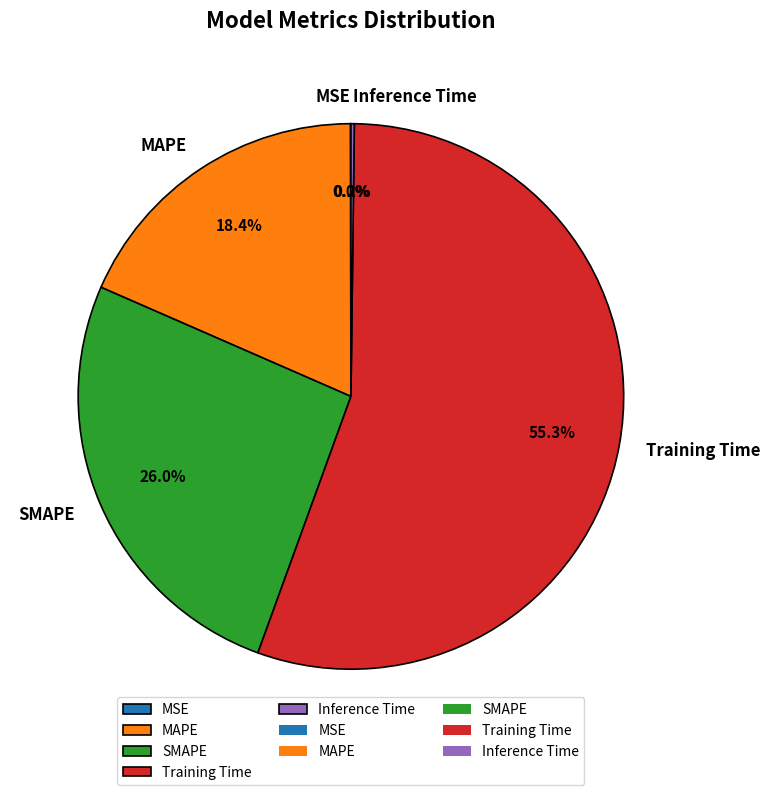

Is it true that SMAPE is 32% of the pie?

False